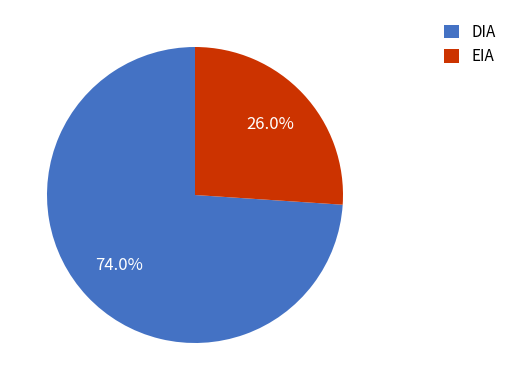

What percentage is NOT represented by DIA?

26.0%